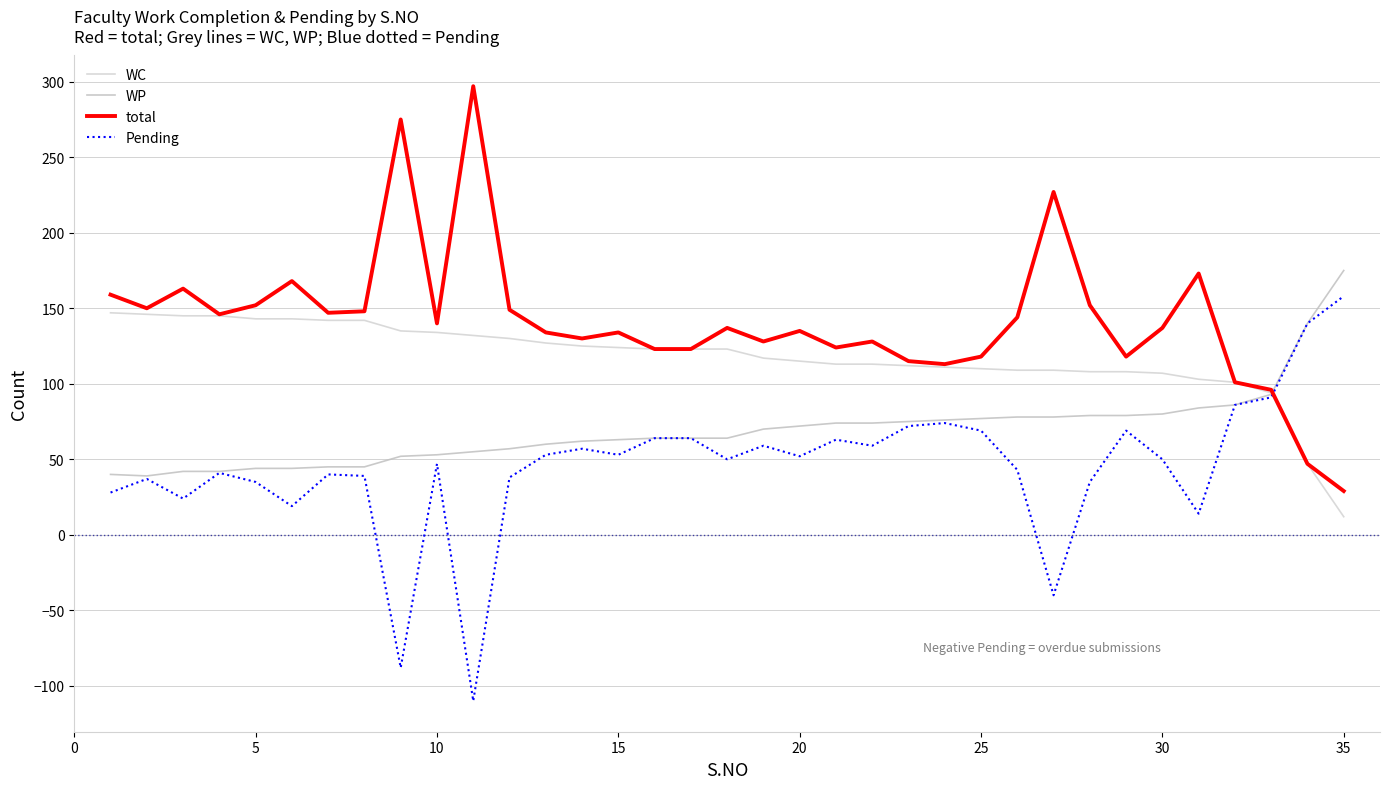

Does the chart display data point markers on the line(s)?

No